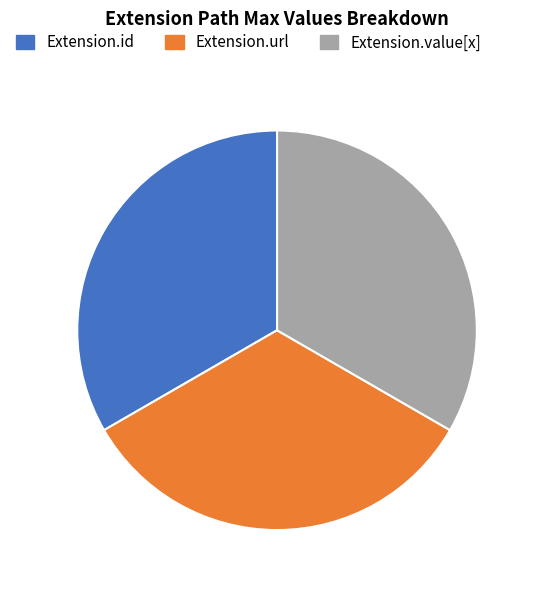

Does any single category account for the majority?

No